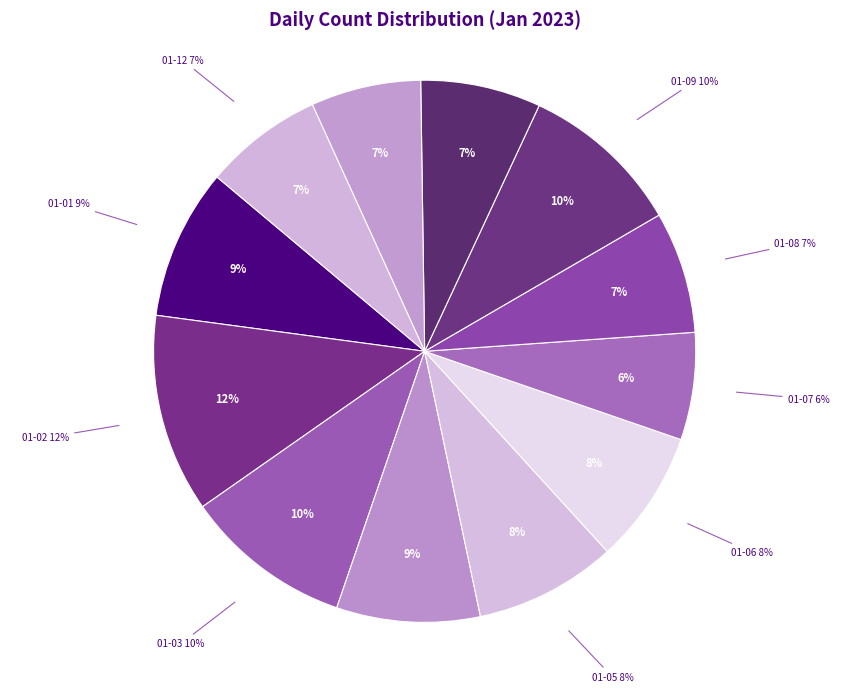

What percentage do 2023-01-05 and 2023-01-06 together represent?

16.4%